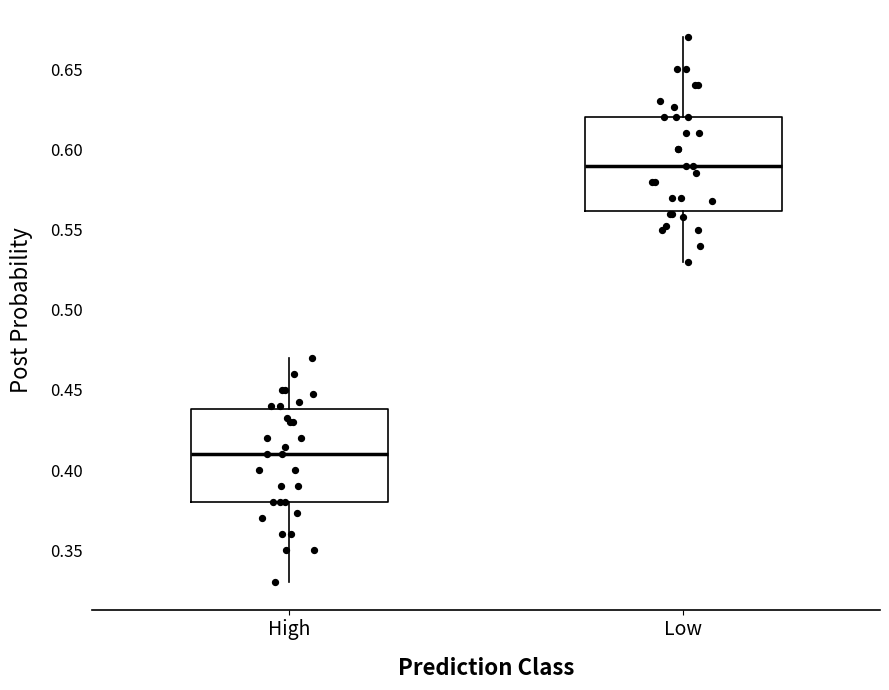

Reading left to right, read every box against the y-axis: the position of its median line, the range the box covers, and the ends of its whiskers. The values are not printed on the chart, so give them approximately, as read against the axis.

High: median 0.41, box 0.38 to 0.44, whiskers 0.33 to 0.47
Low: median 0.59, box 0.56 to 0.62, whiskers 0.53 to 0.67